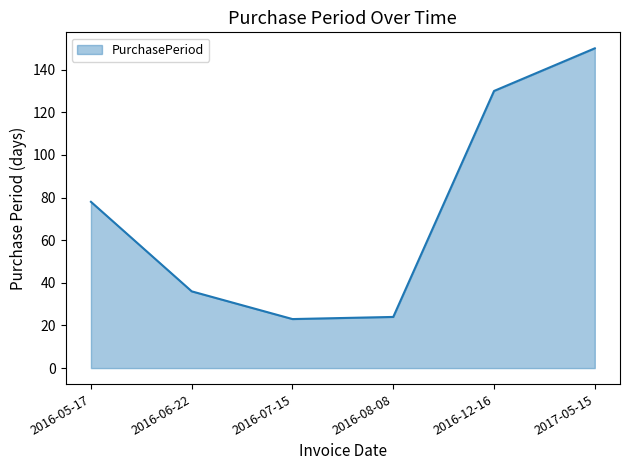

True or false: the data shows 15 at 2016-08-08.

False